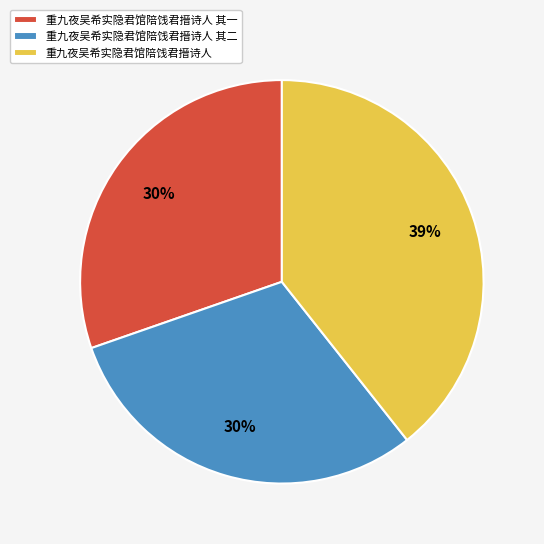

To the nearest percent, what is the combined percentage of 重九夜吴希实隐君馆陪饯君搢诗人 其二 and 重九夜吴希实隐君馆陪饯君搢诗人 其一?

61%